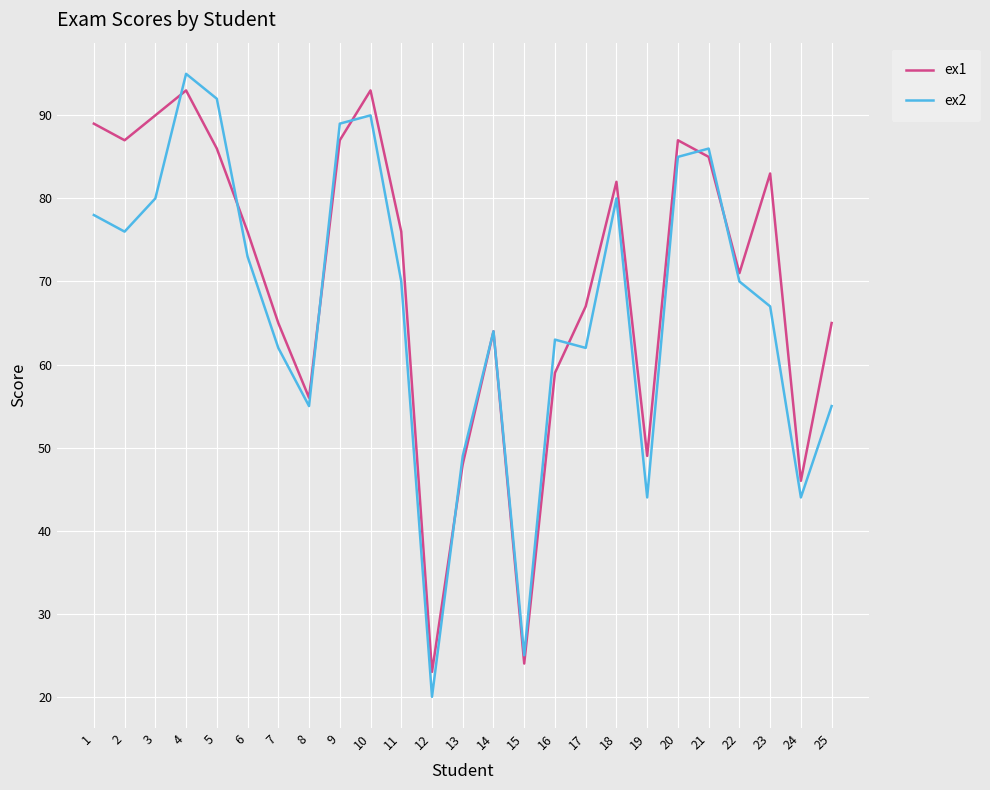

True or false: ex1 has a value of 30 at 13.

False